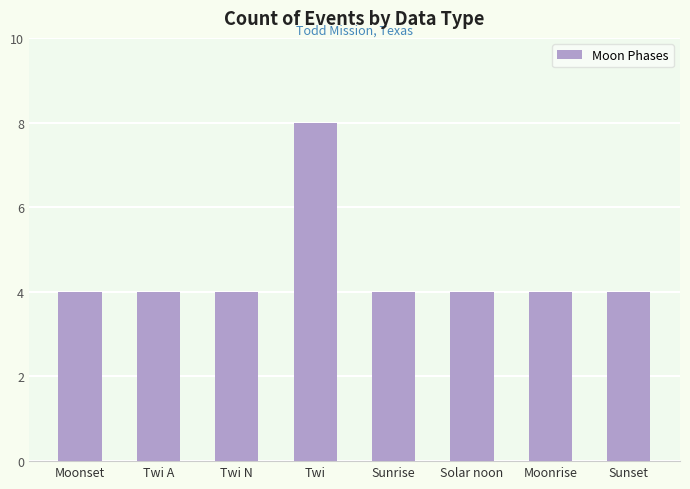

What is the greatest value displayed?

8